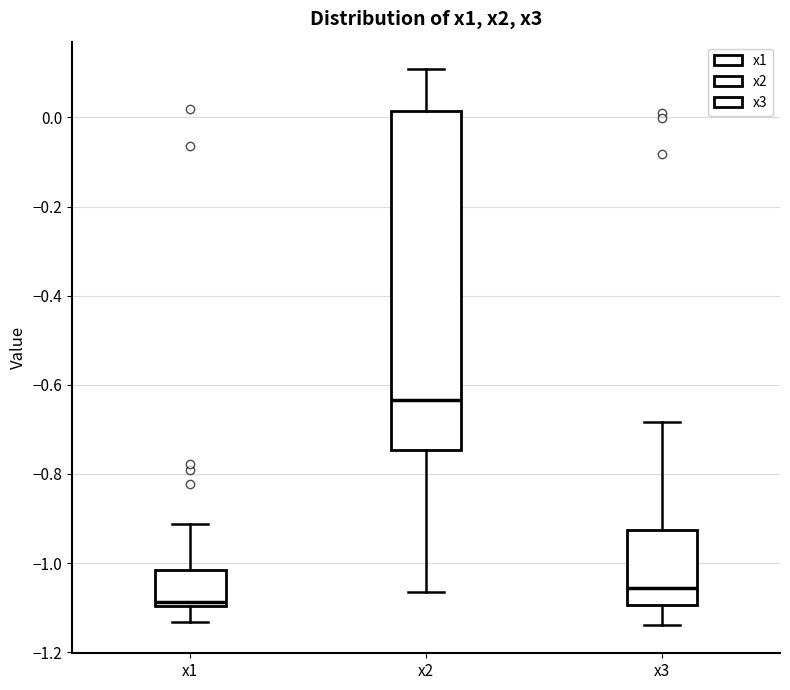

Which box is the tallest, from its lower edge to its upper edge?

x2